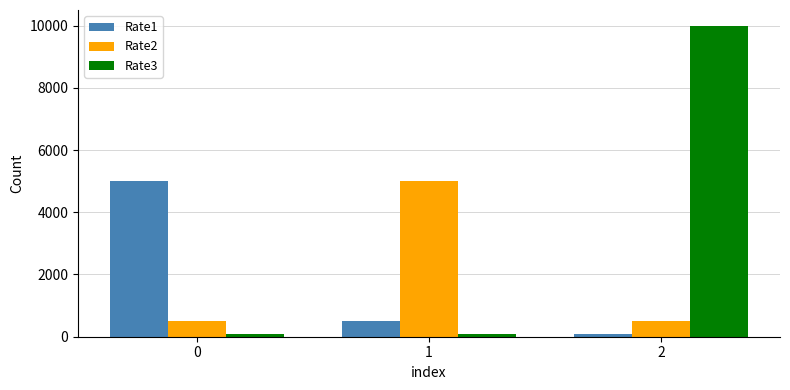

What is the sum of the Rate3 values at 0 and 1?

200